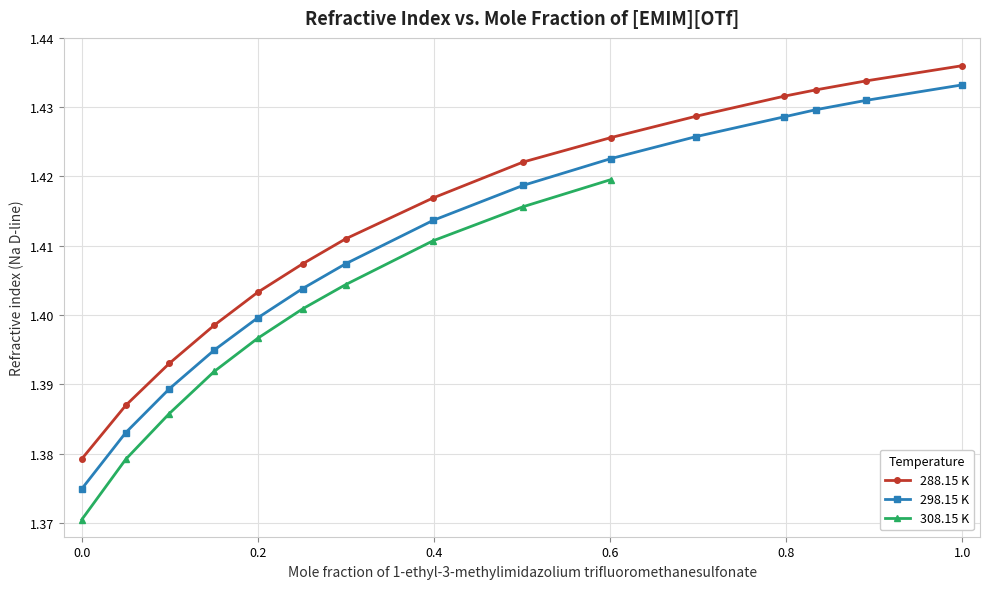

True or false: 288.15 K has more than 2 points higher than both neighbors.

False